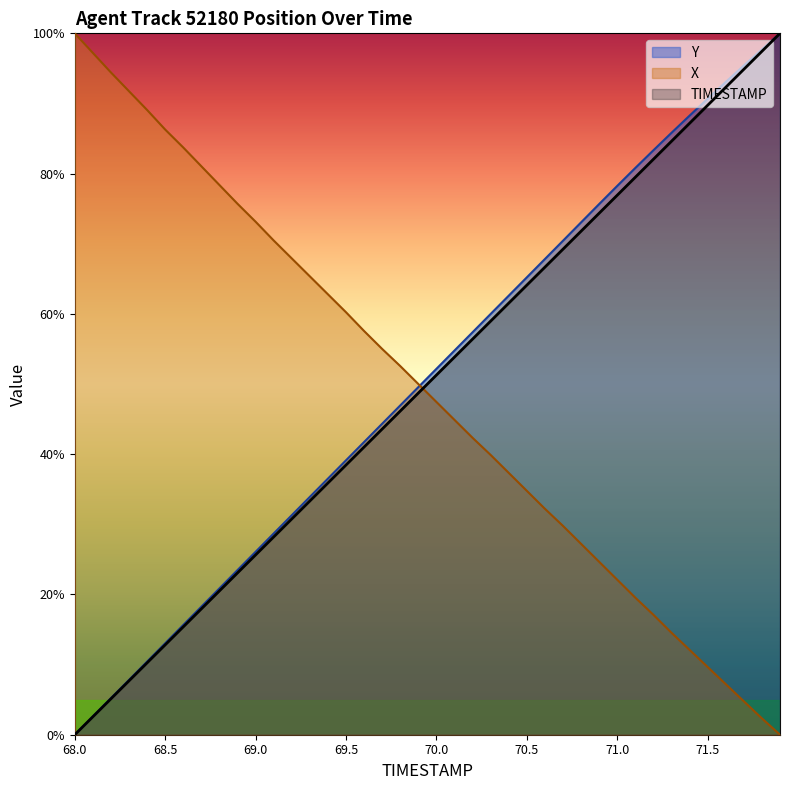

Rank the categories by TIMESTAMP value from lowest to highest.

68.0, 68.1, 68.2, 68.3, 68.4, 68.5, 68.6, 68.7, 68.8, 68.9, 69.0, 69.1, 69.2, 69.3, 69.4, 69.5, 69.6, 69.7, 69.8, 69.9, 70.0, 70.1, 70.2, 70.3, 70.4, 70.5, 70.6, 70.7, 70.8, 70.9, 71.0, 71.1, 71.2, 71.3, 71.4, 71.5, 71.6, 71.7, 71.8, 71.9